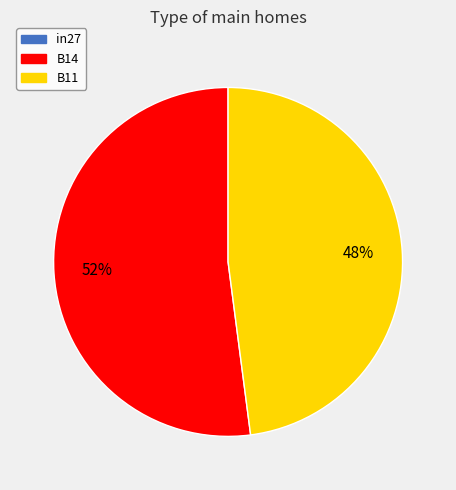

Does any single category account for the majority?

Yes